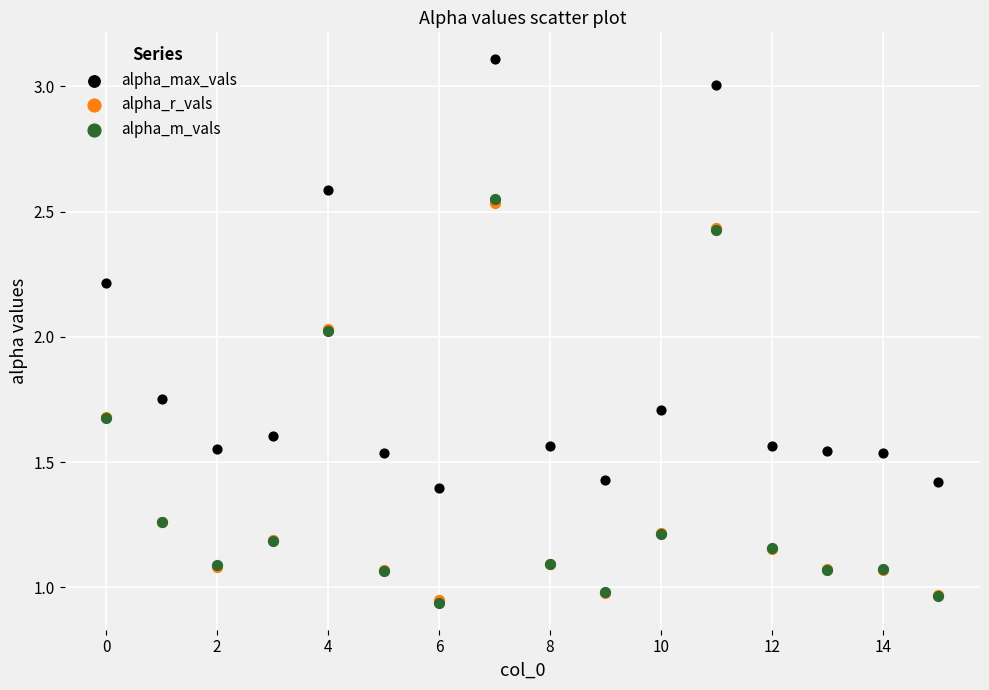

What are all the series names shown in the legend?

alpha_max_vals, alpha_r_vals, alpha_m_vals